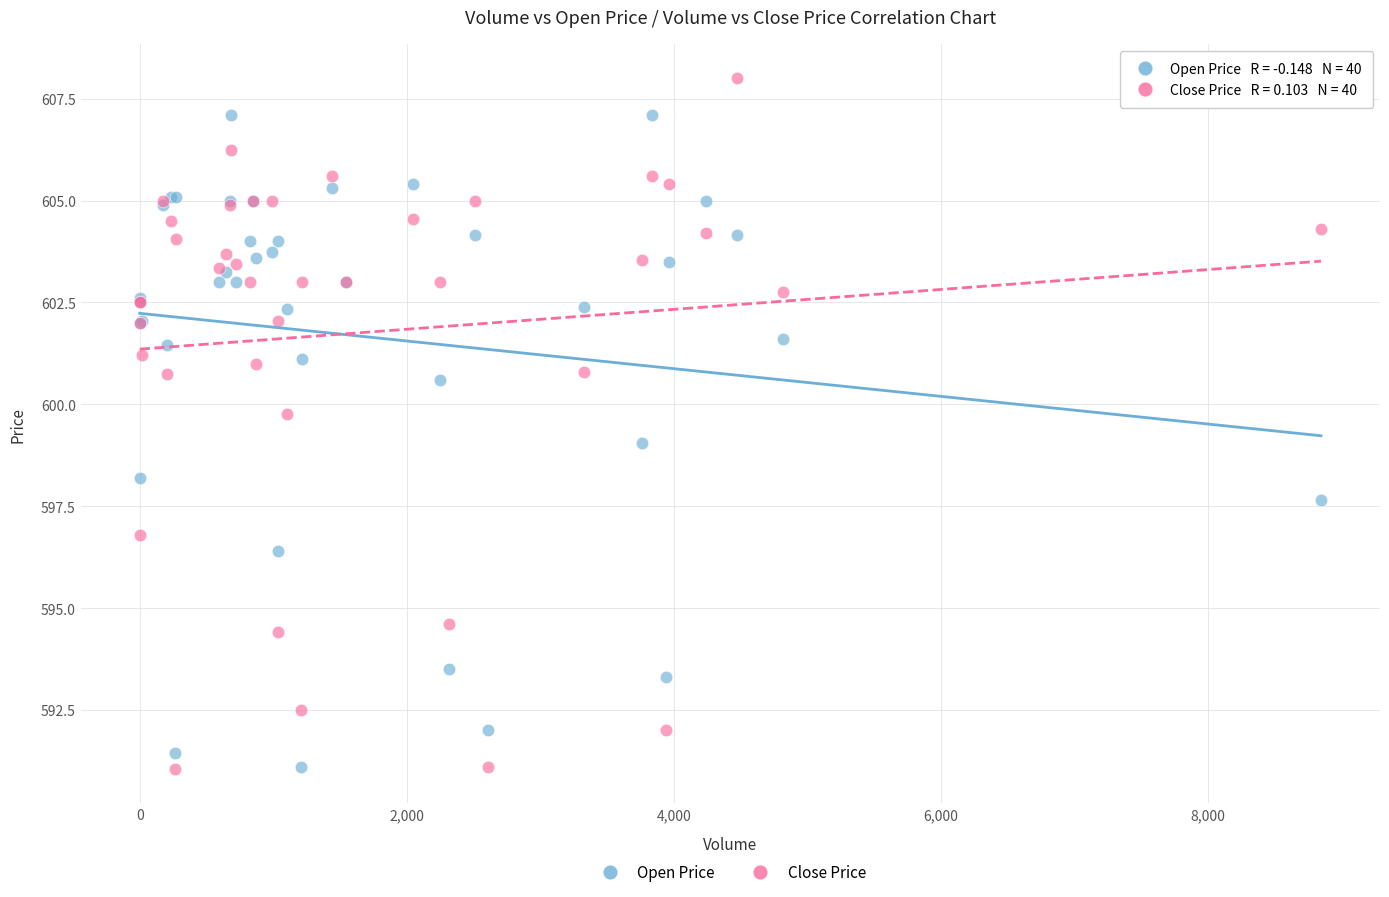

Which series contains the highest Y value?

Close Price